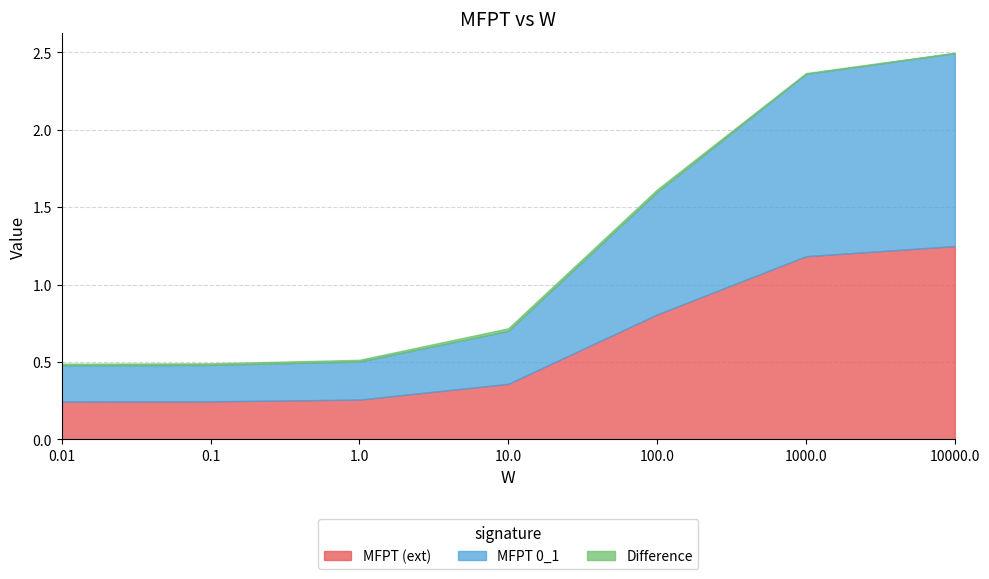

True or false: MFPT 0_1 has a value of 0.3 at 10.0.

True